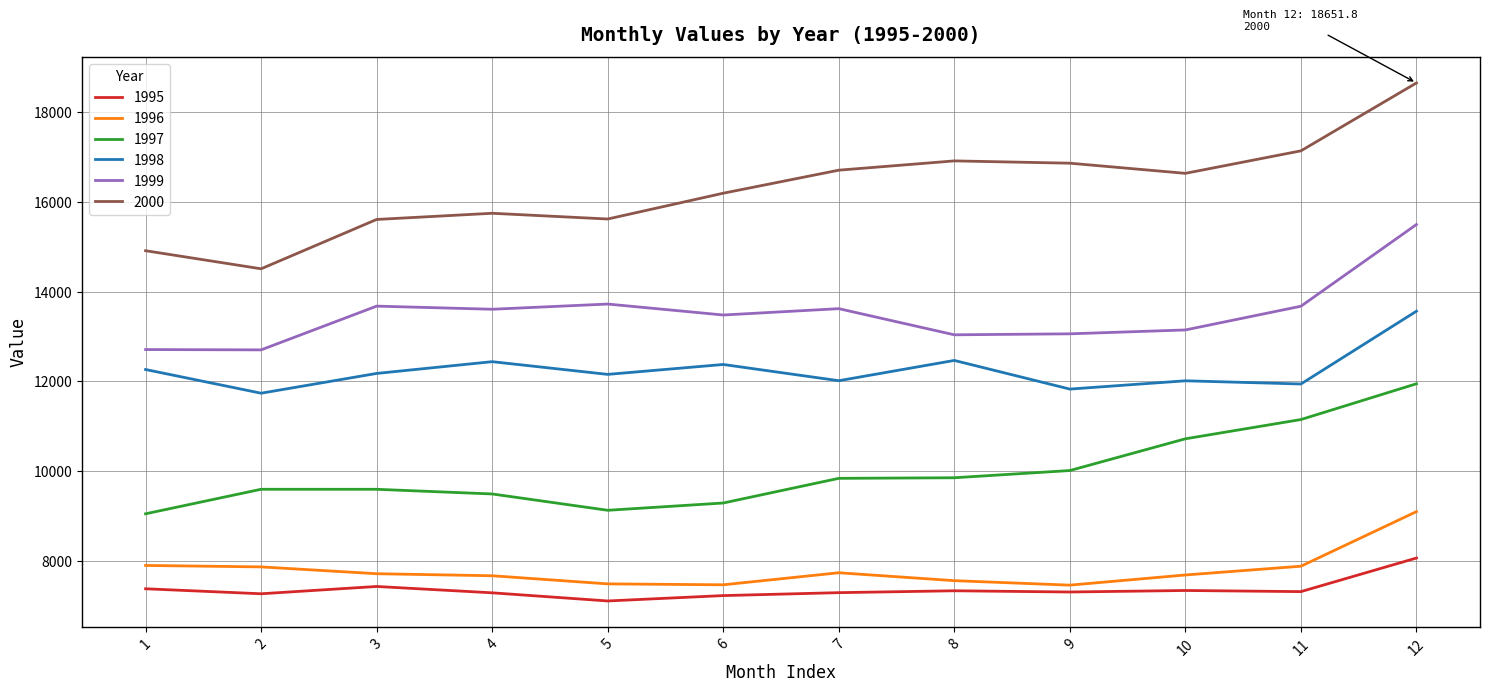

List the series in order of their peak value, highest first.

2000, 1999, 1998, 1997, 1996, 1995